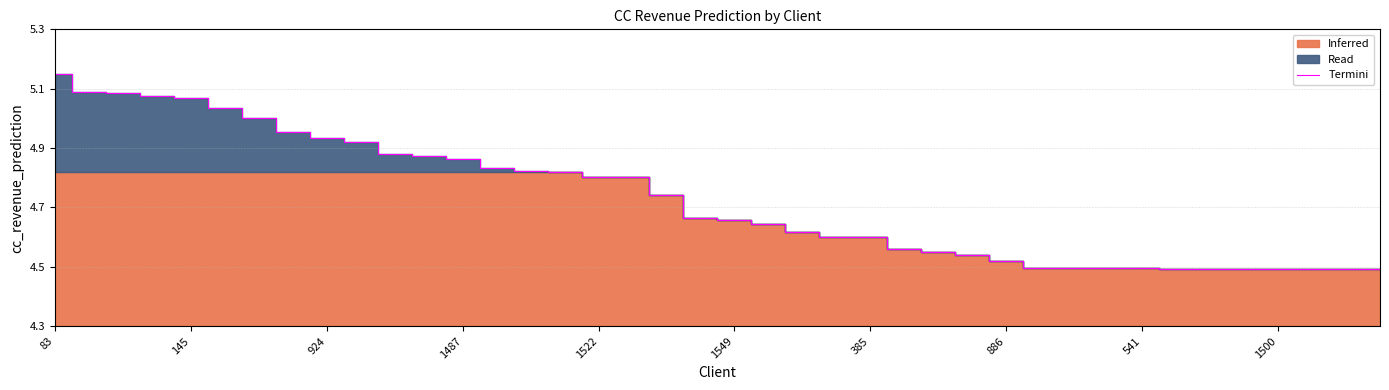

What is the average value?

0.4